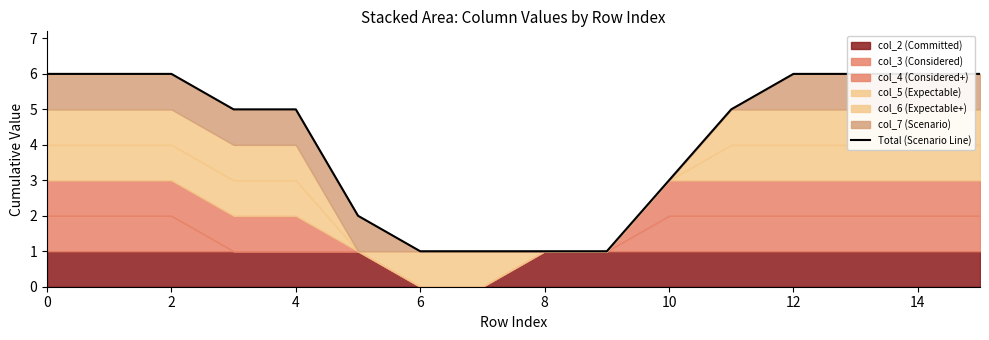

How many values exceed 5?

7